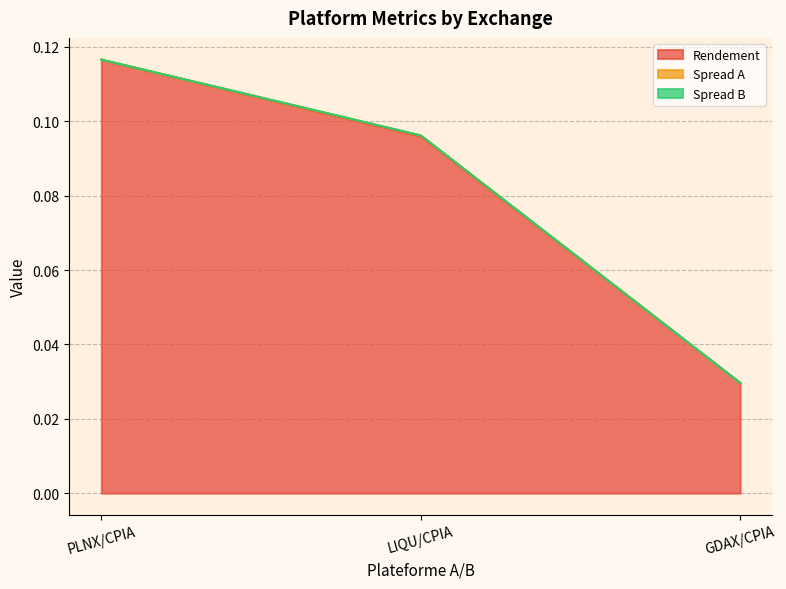

Does the chart have visible grid lines?

Yes